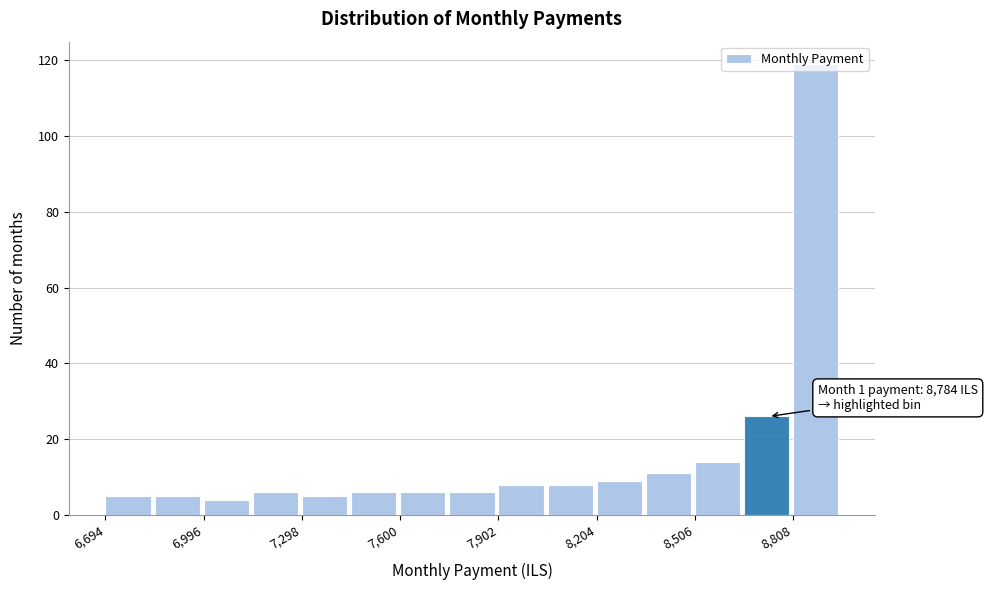

Read against the x-axis, roughly where is the centre of the tallest bar?

8900